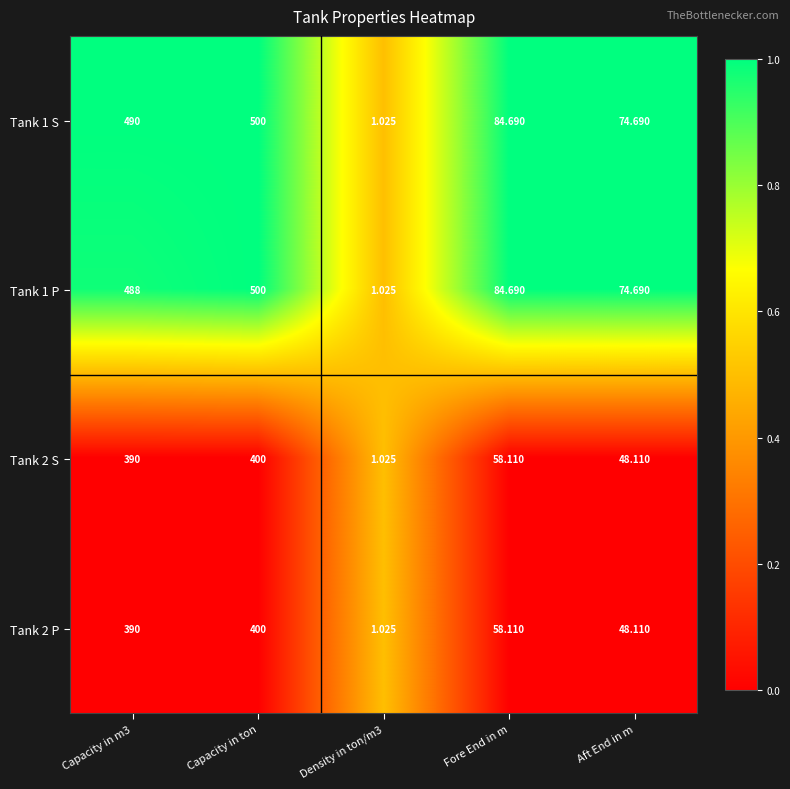

At which category is the sum across all series the highest?

Capacity in ton